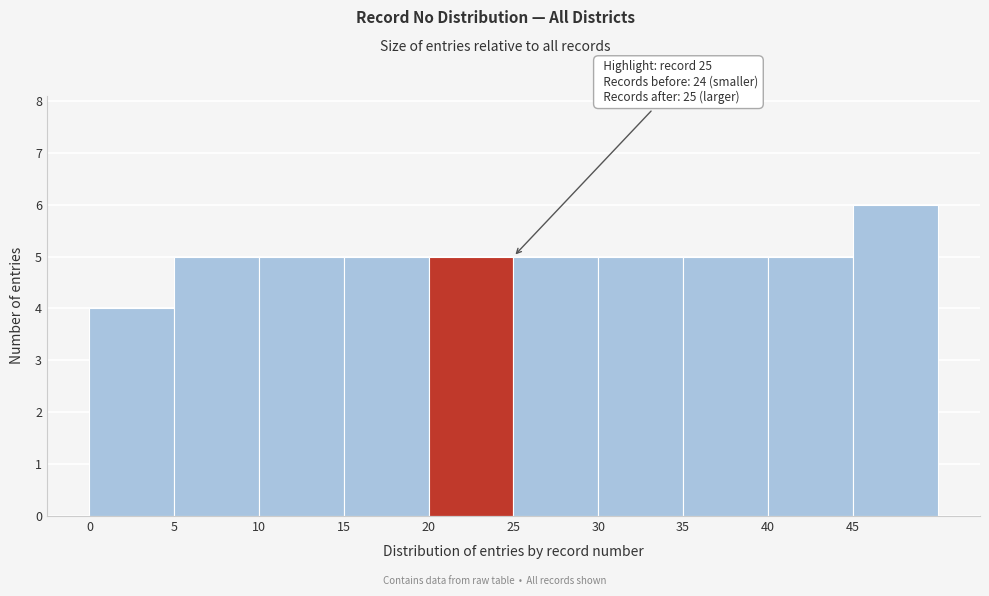

Over which range of the x-axis is the bar tallest?

45 to 50